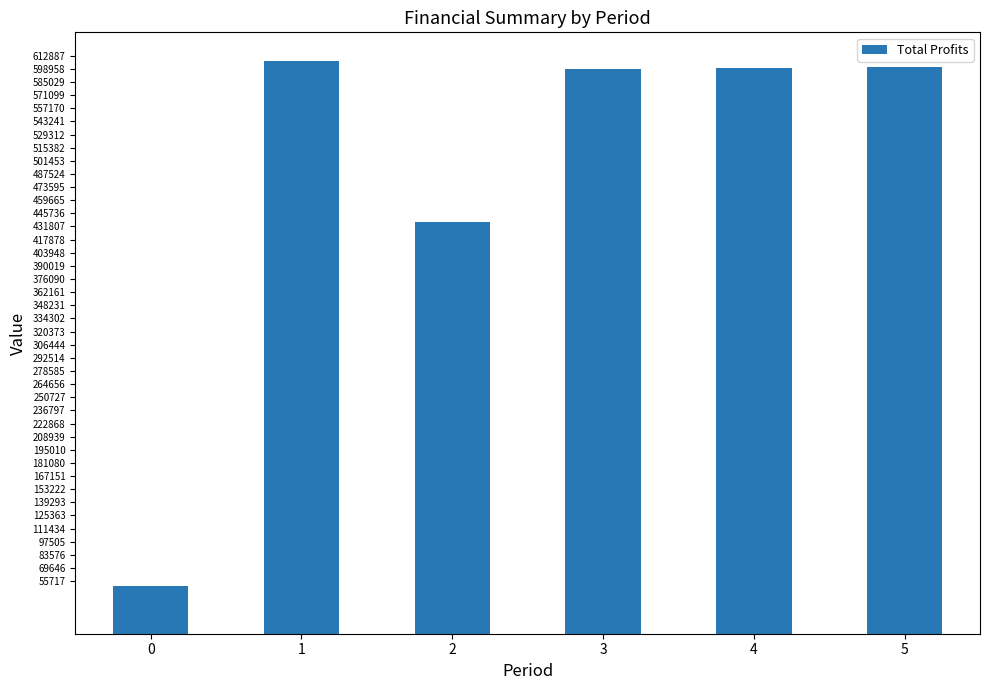

Count the number of categories in the chart.

6